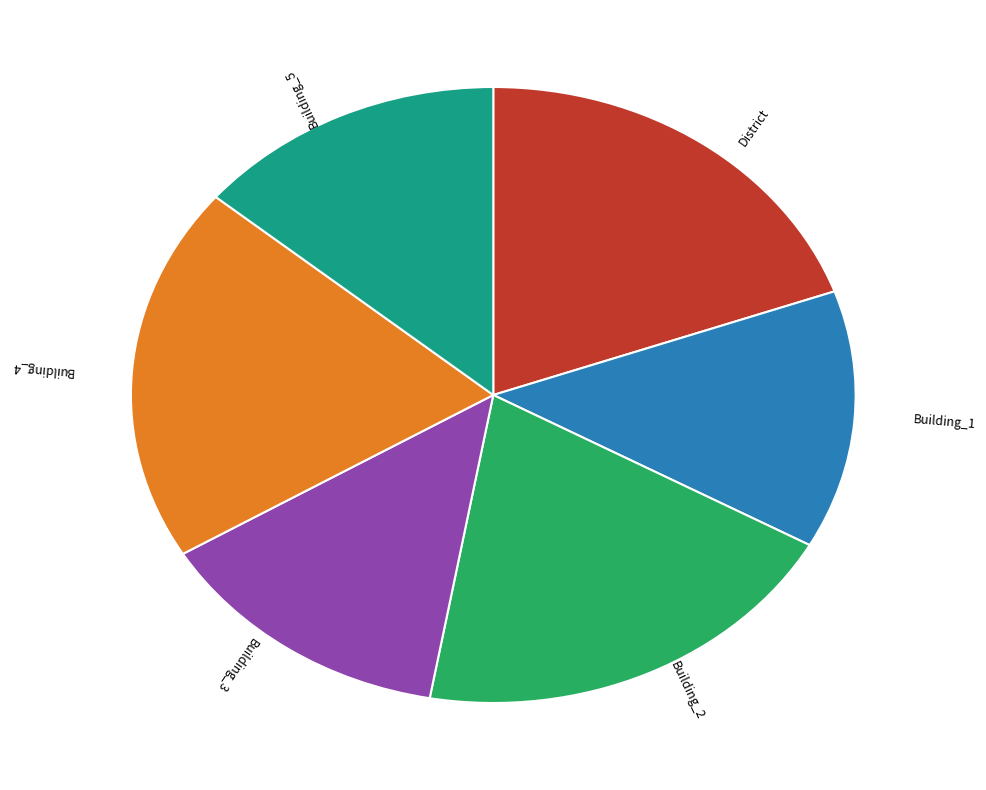

True or false: Building_3 accounts for 24% of the total.

False